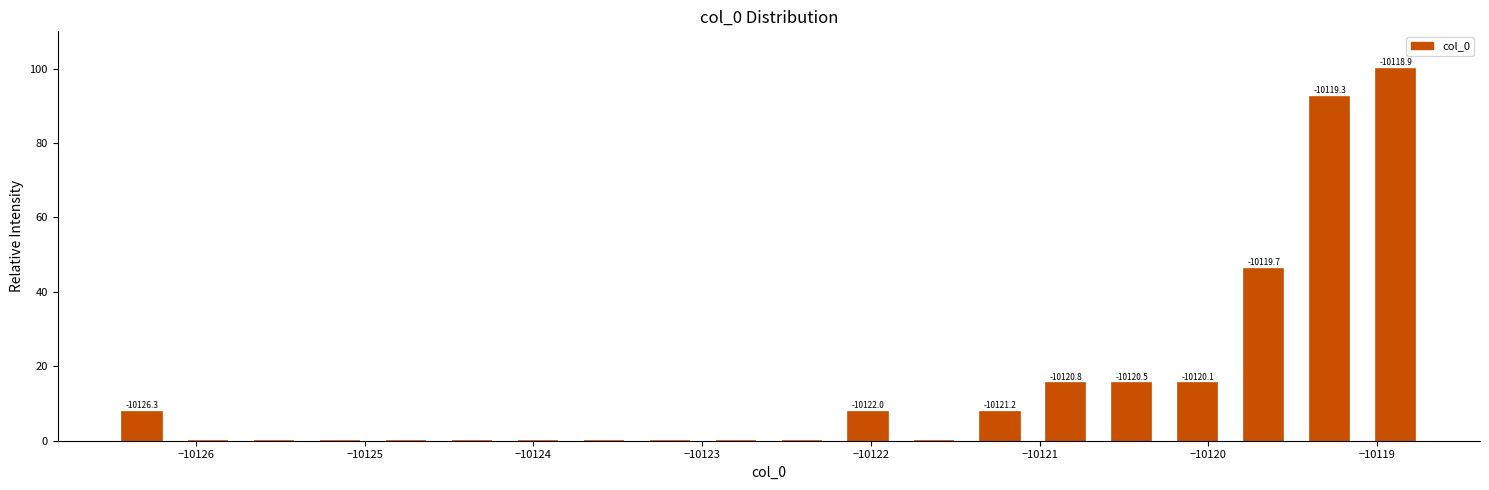

Around what value on the x-axis is the tallest bar? Give the approximate position of its centre, as read against the axis.

-10118.9